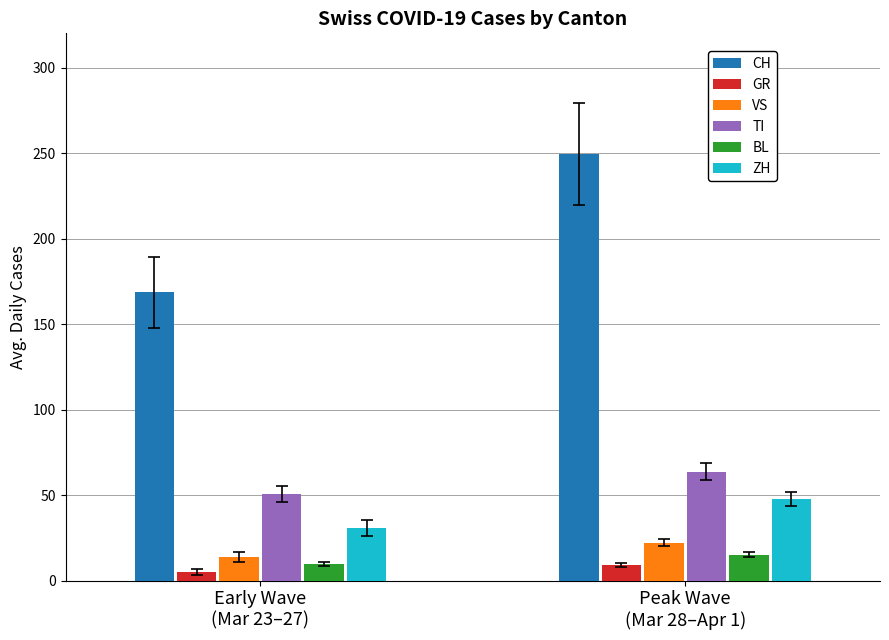

What is the label of the 1st bar from the left?

Early Wave
(Mar 23–27)